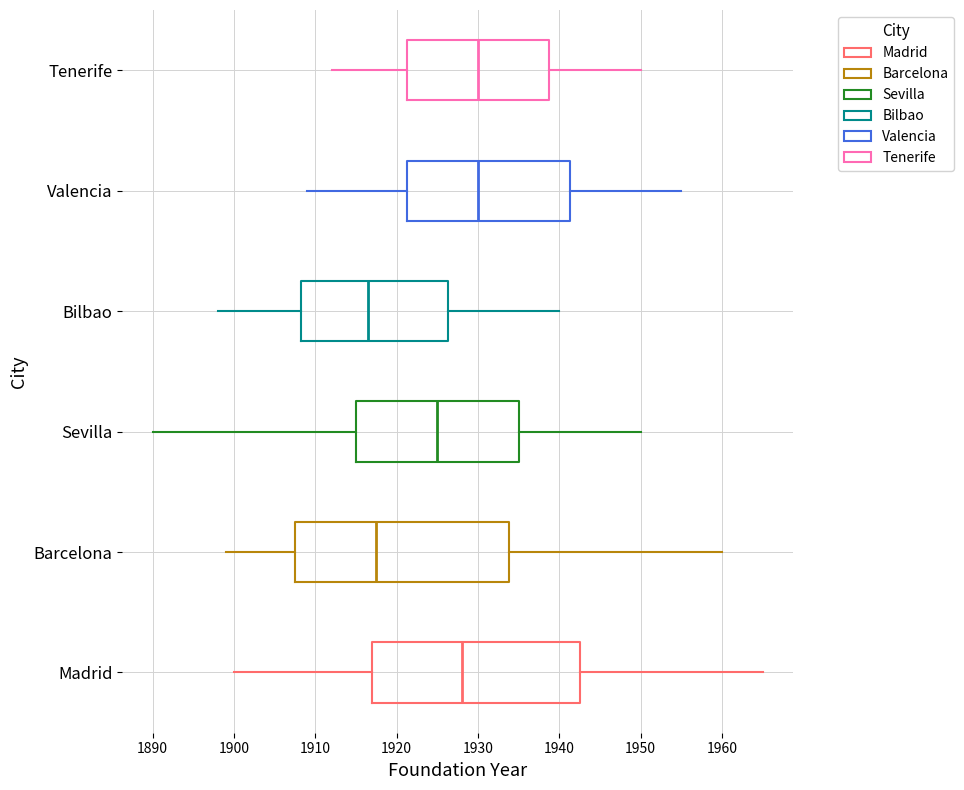

Where does the left whisker of the box for Bilbao end on the x-axis? The values are not printed on the chart, so give them approximately, as read against the axis.

1898